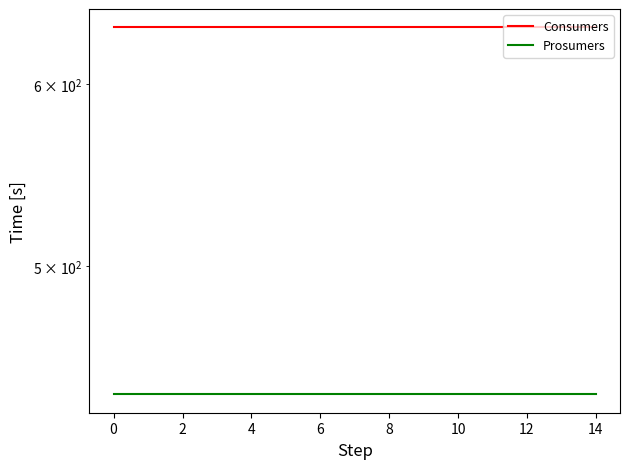

At 0, list the series in order from smallest to largest.

Prosumers, Consumers